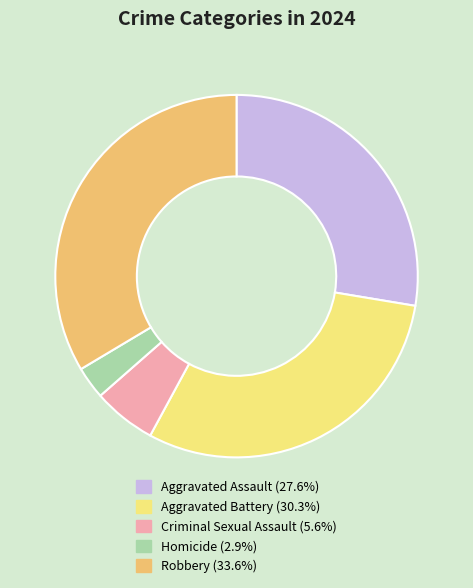

Does any single category account for the majority?

No